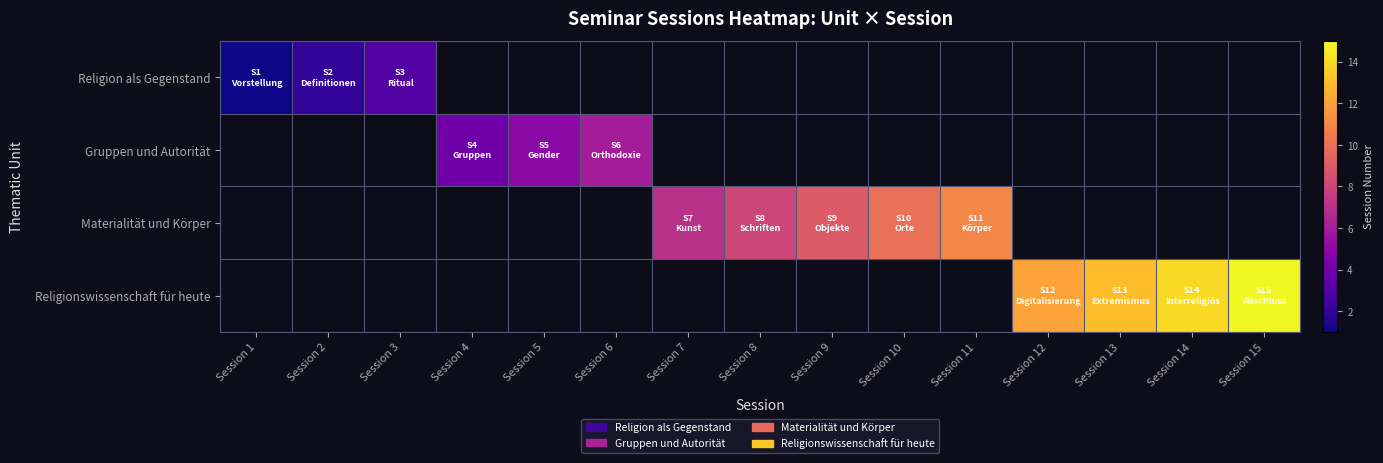

How many values in Gruppen und Autorität are above zero?

3